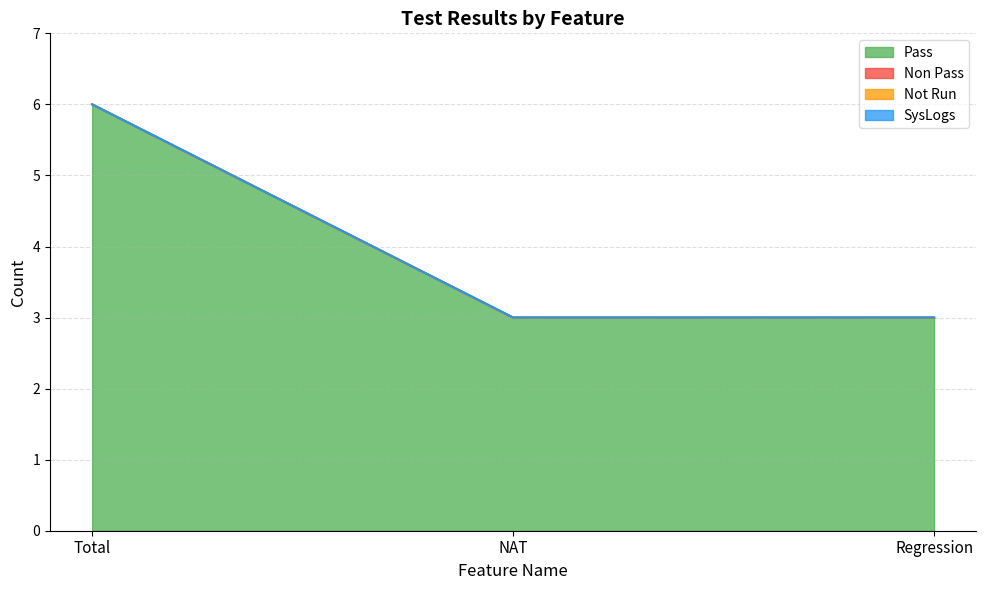

Which category has the lowest value in the Not Run series?

Total